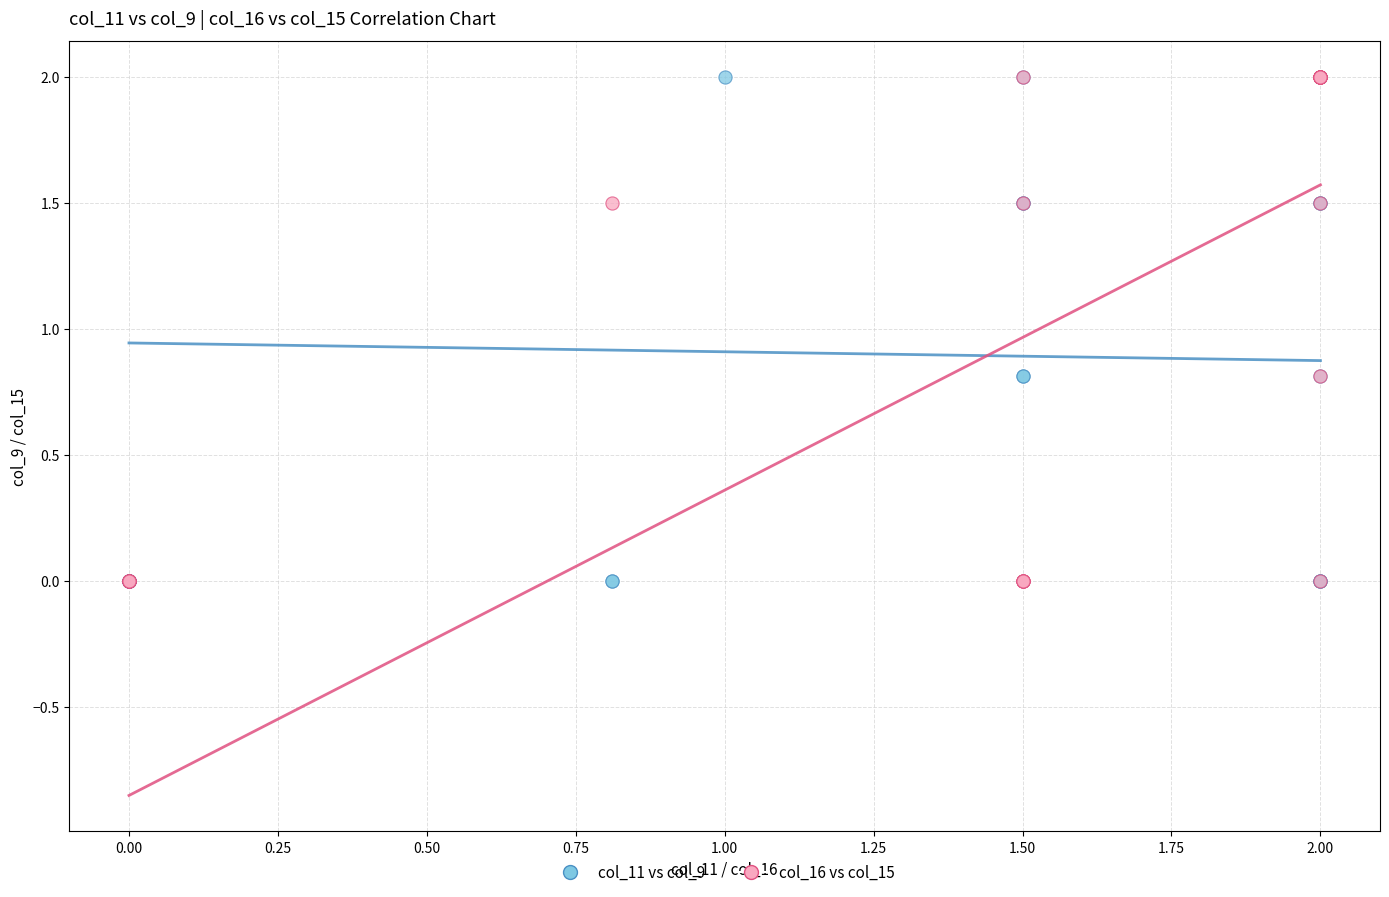

What are all the series names shown in the legend?

col_11 vs col_9, col_16 vs col_15